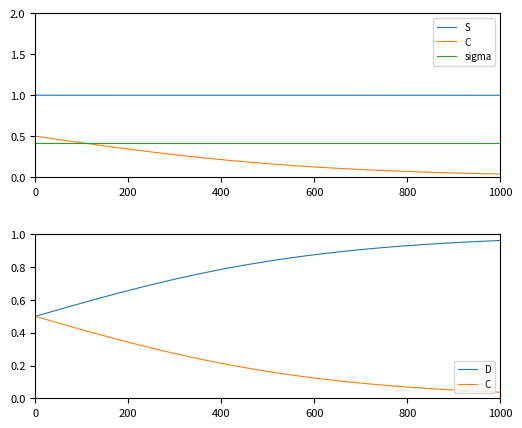

True or false: sigma and D intersect in this chart.

False